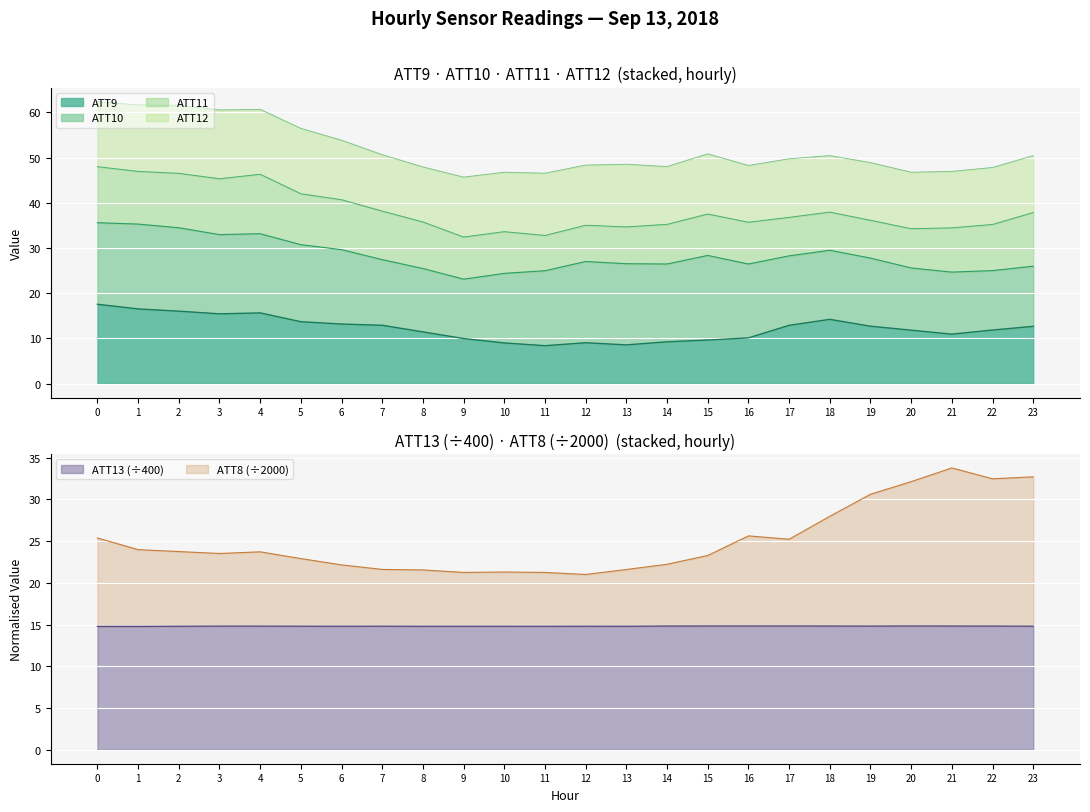

True or false: ATT13 (÷400) has a value of 14.8 at 10.

True